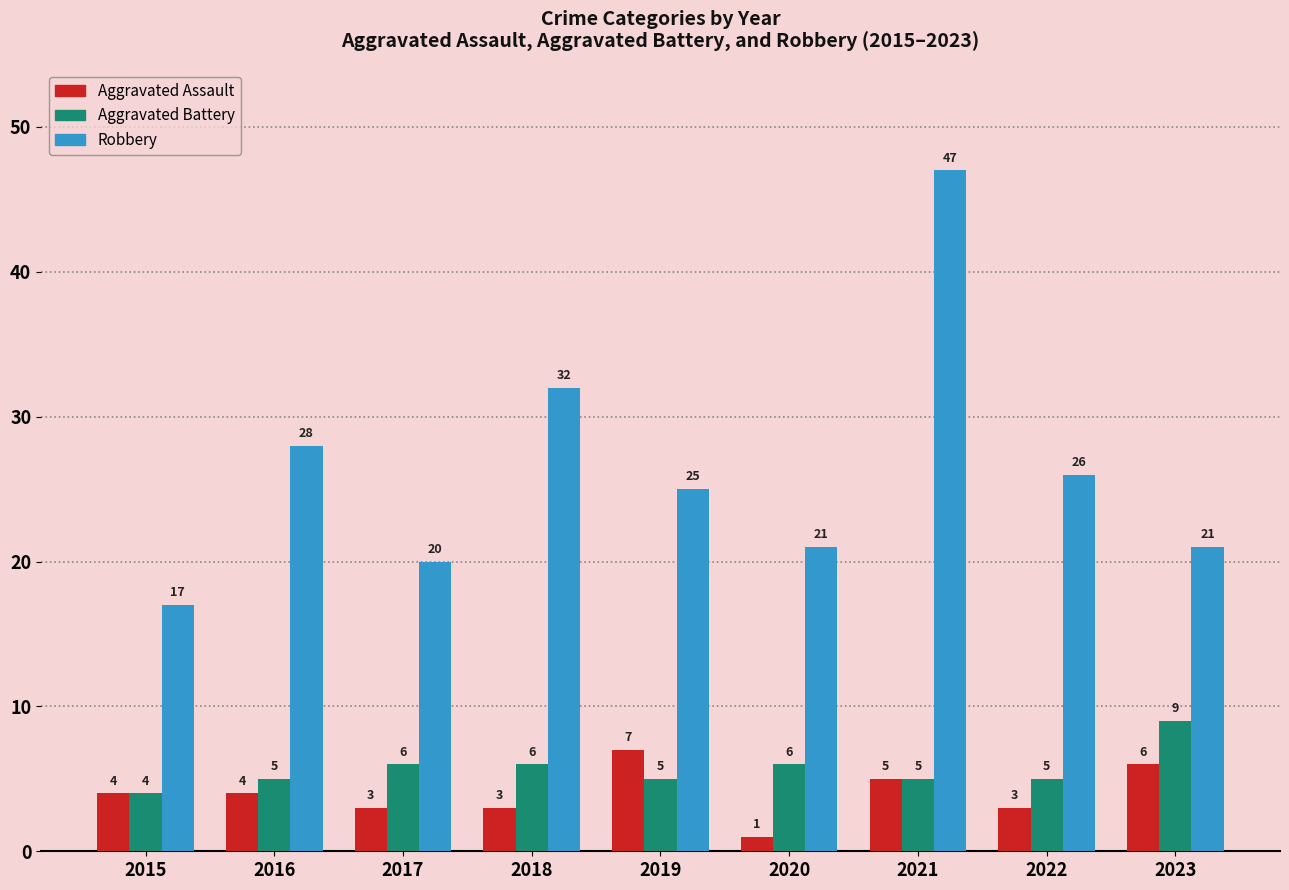

Are the bars horizontal?

No